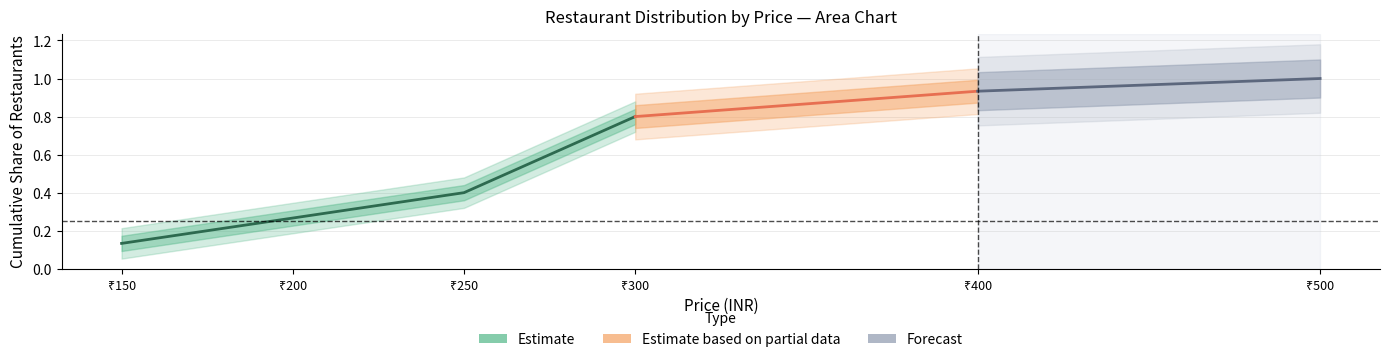

What is the value of the 4th point from the left?

0.8